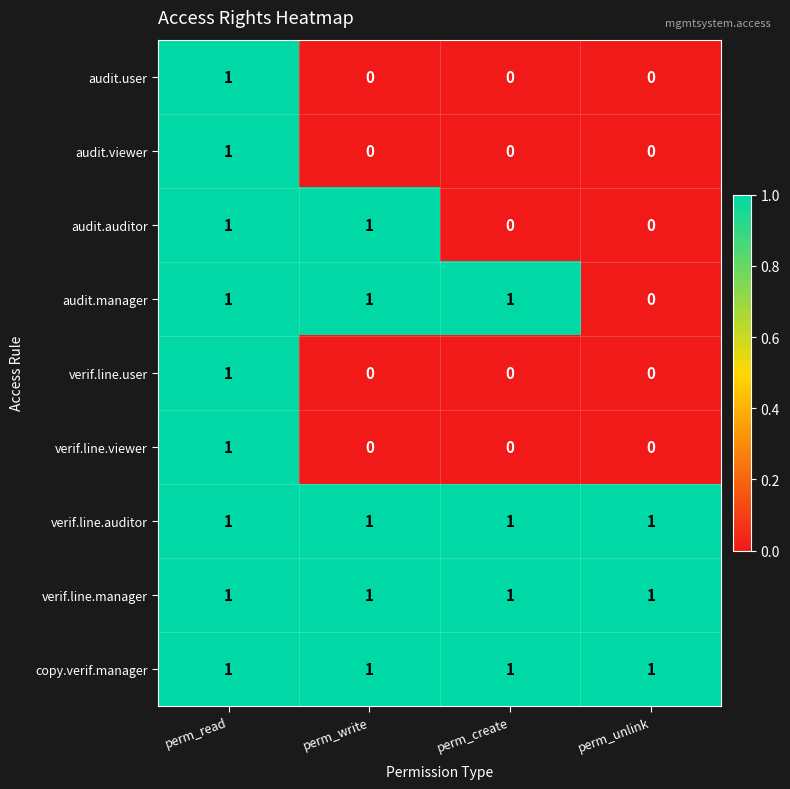

Which category has the highest value in the verif.line.user series?

perm_read